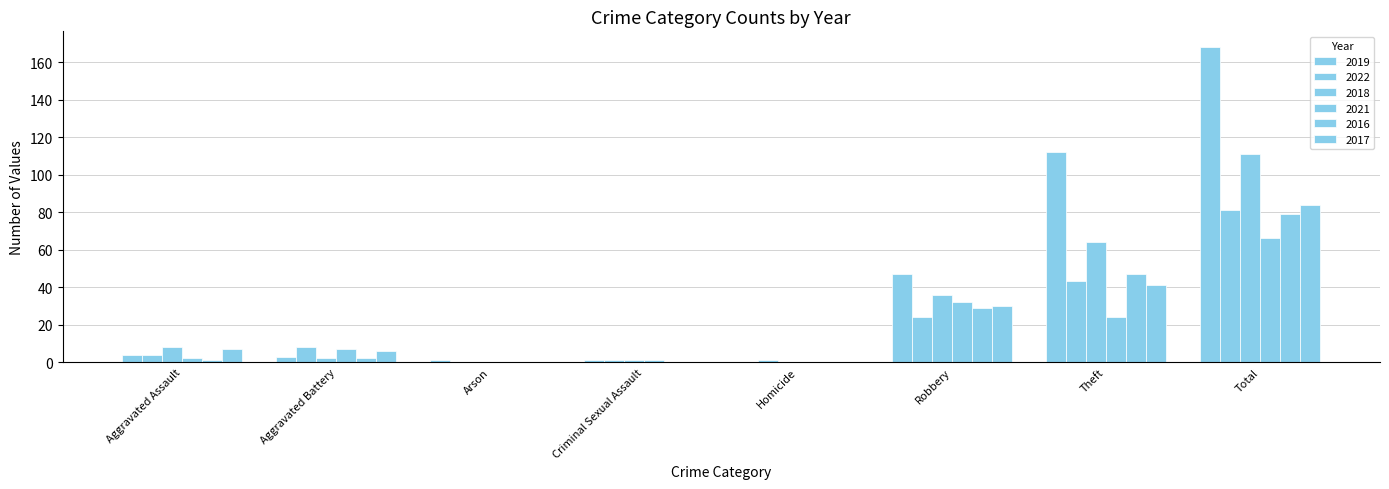

Which category has the lowest value across all series?

Homicide